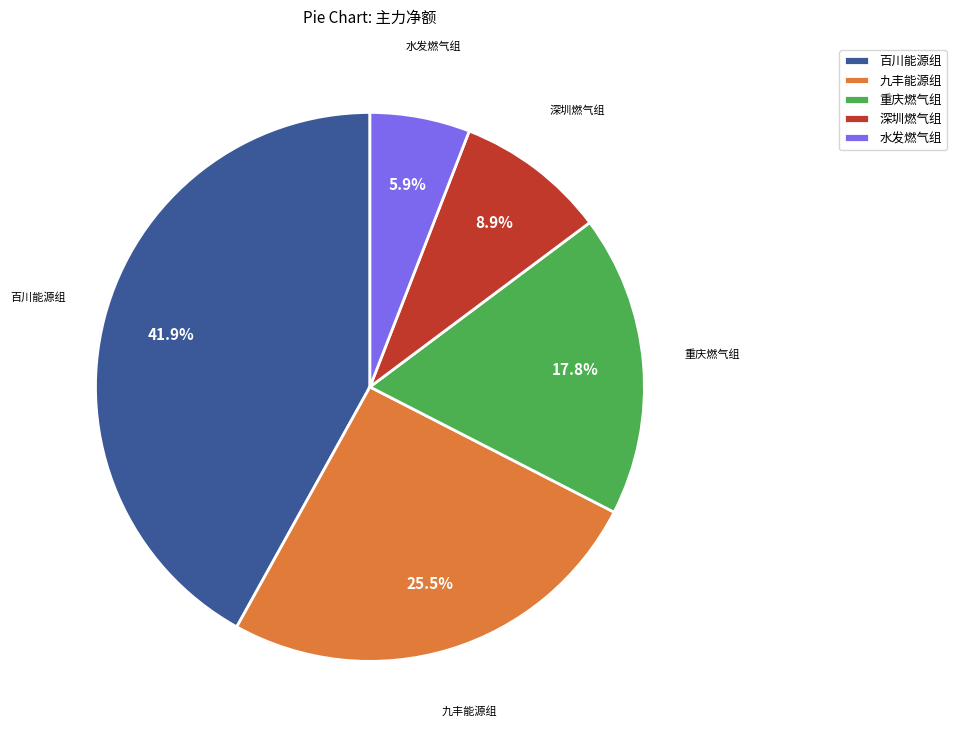

What percentage do 百川能源组 and 深圳燃气组 together represent?

50.8%